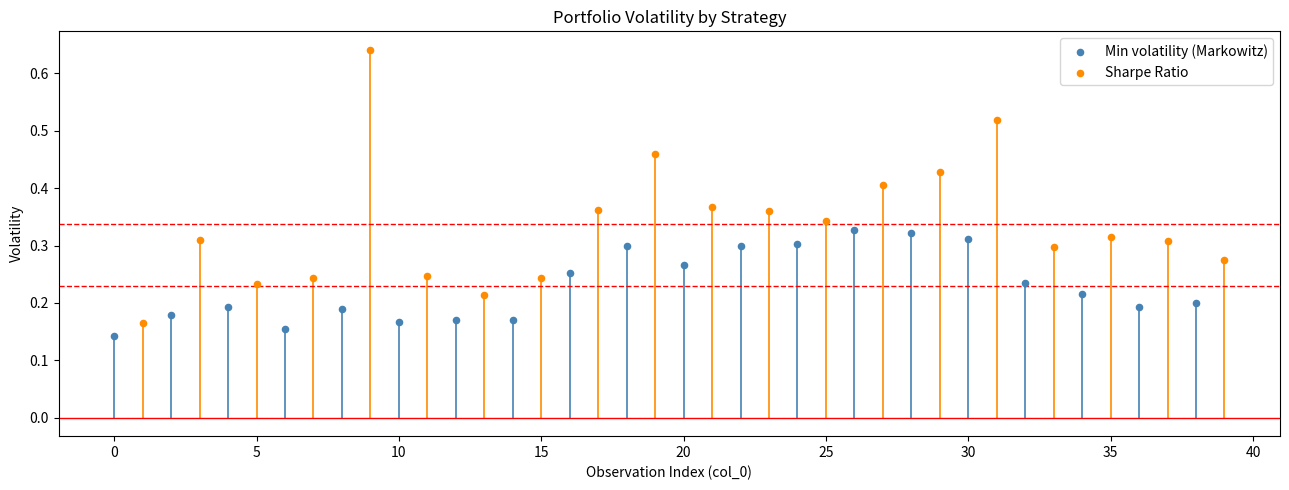

Which series has the widest spread of Y values?

Sharpe Ratio